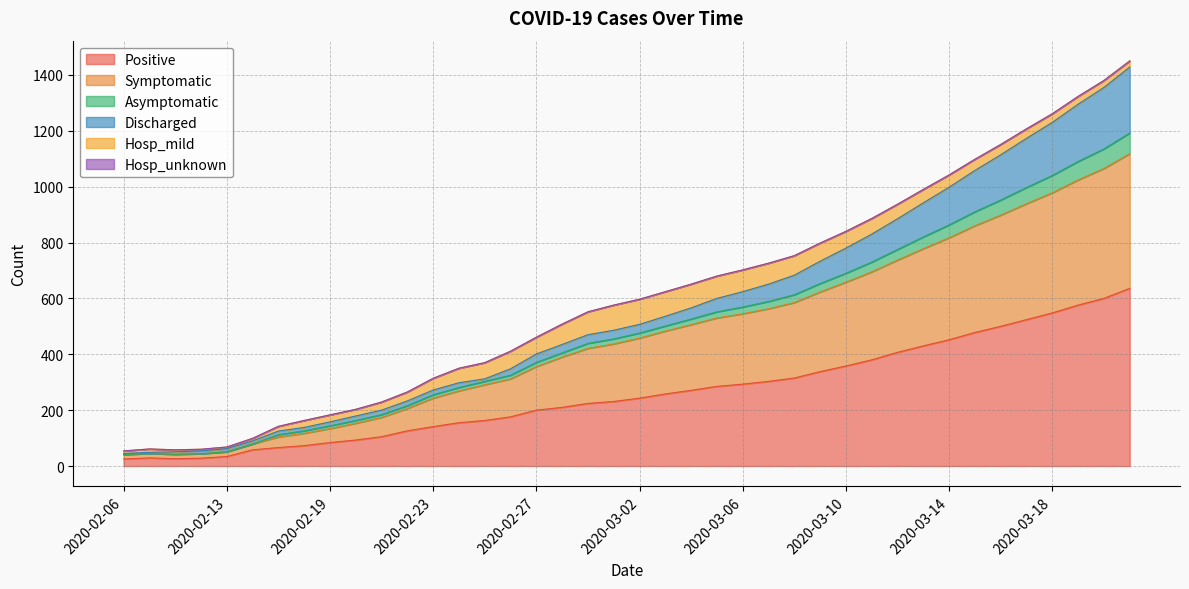

What is the maximum value shown in the chart?

1428